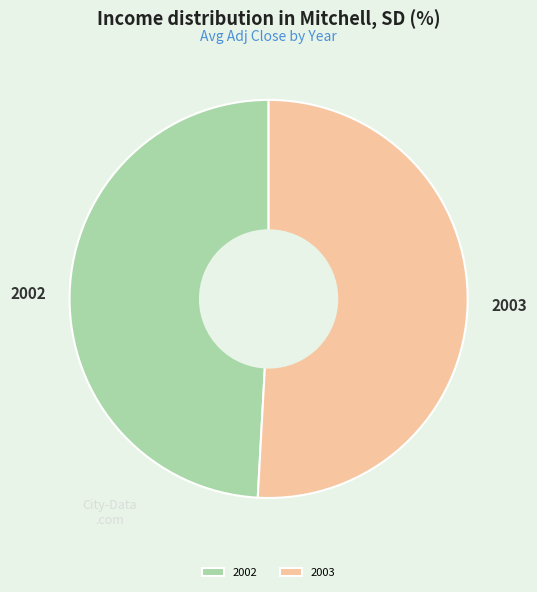

Which has a higher value, 2003 or 2002?

2003